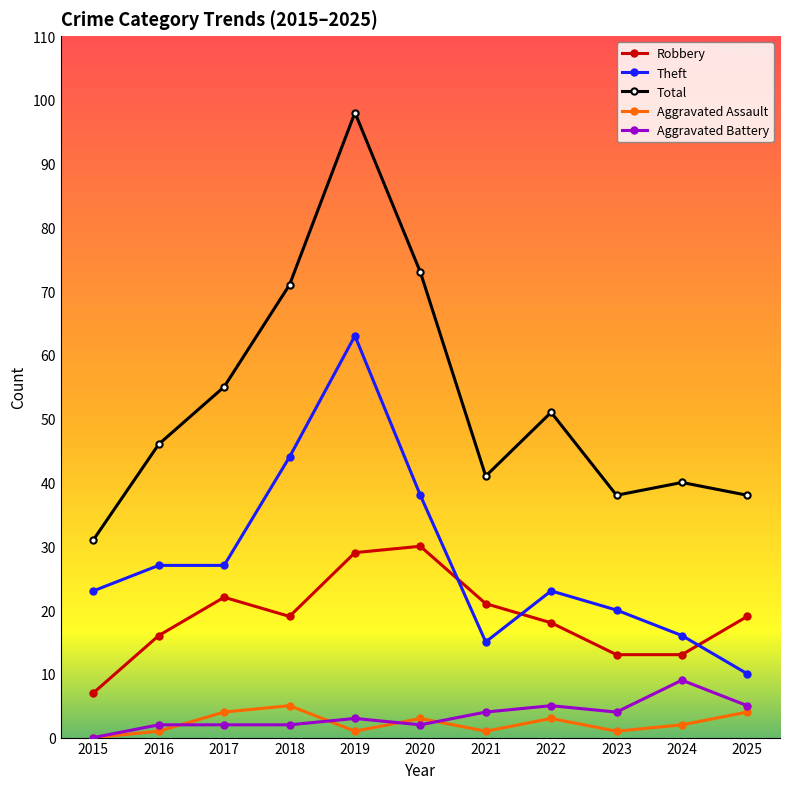

How many values in the Aggravated Assault series are below 2?

5